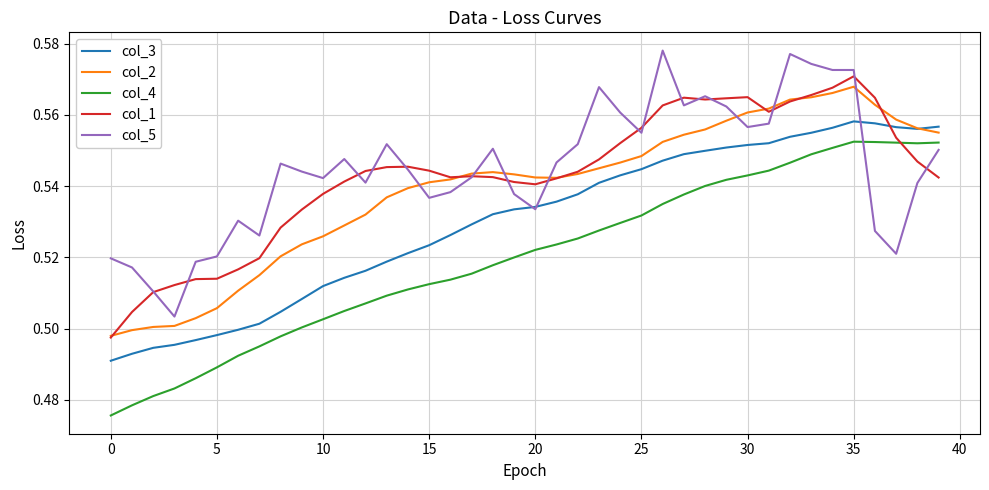

How many times do col_4 and col_1 cross each other?

1